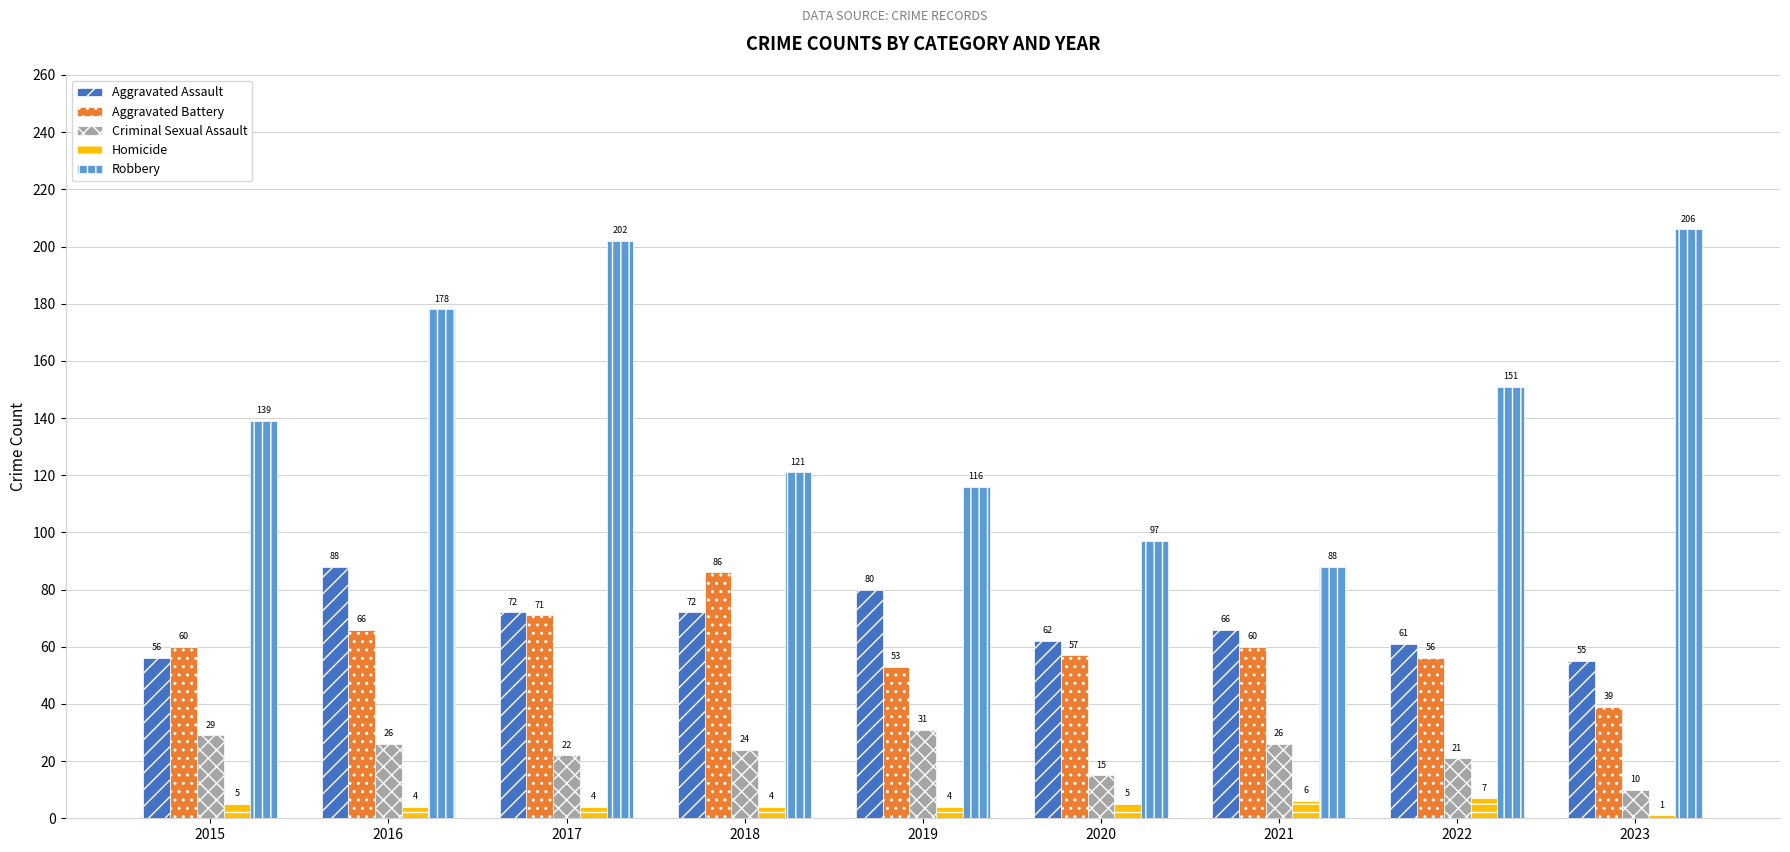

How many values in the Homicide series are below 4?

1